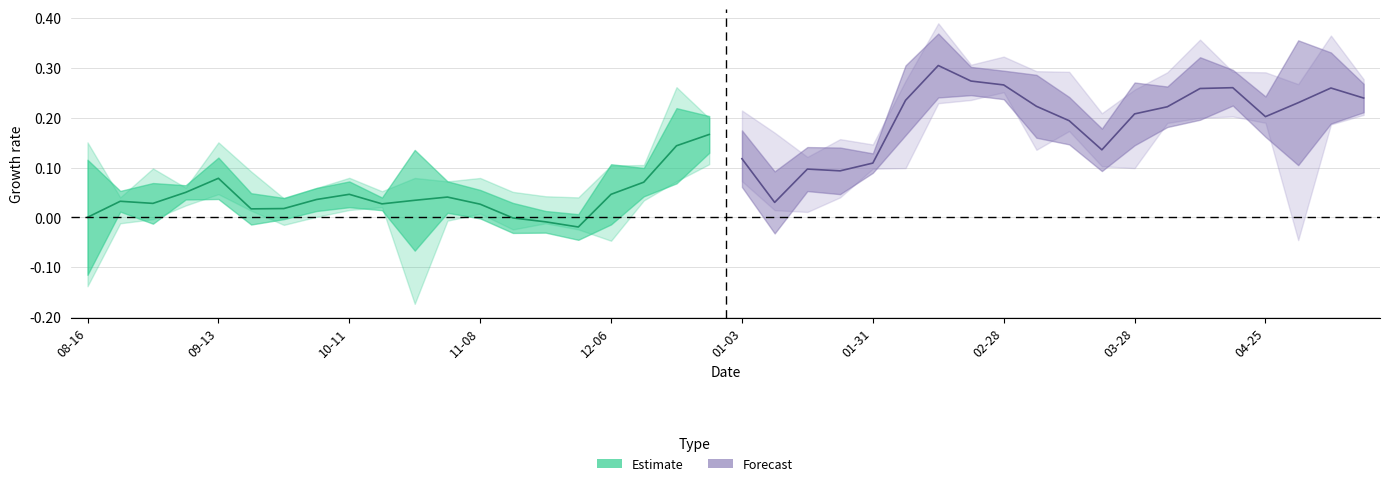

Where is the first local maximum for low?

2004-09-13